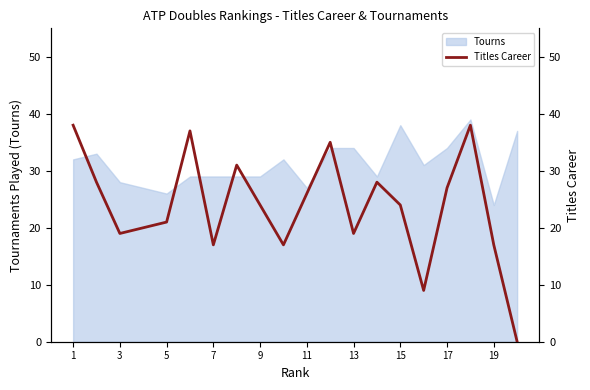

What is the lowest value of the Tourns series?

24